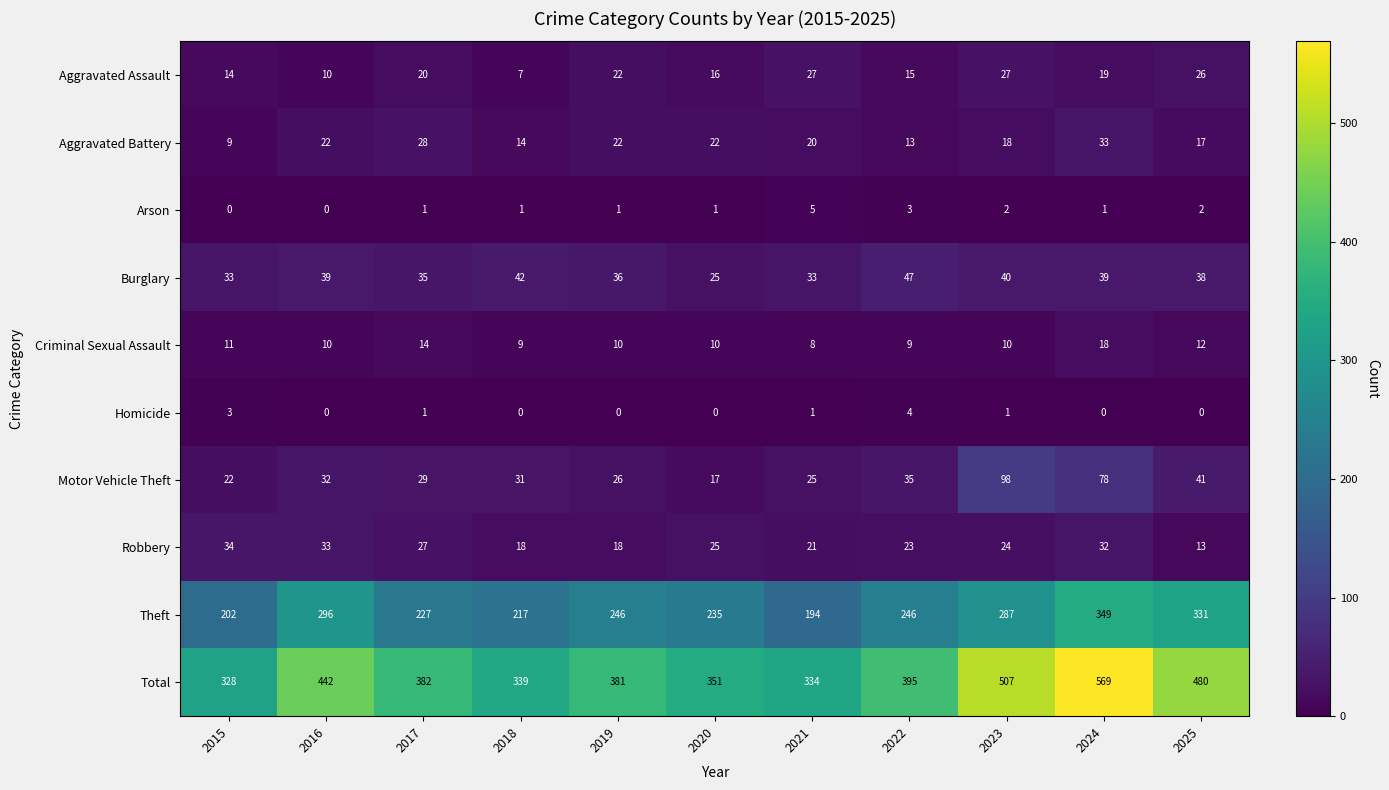

What is the highest value of the Total series?

569